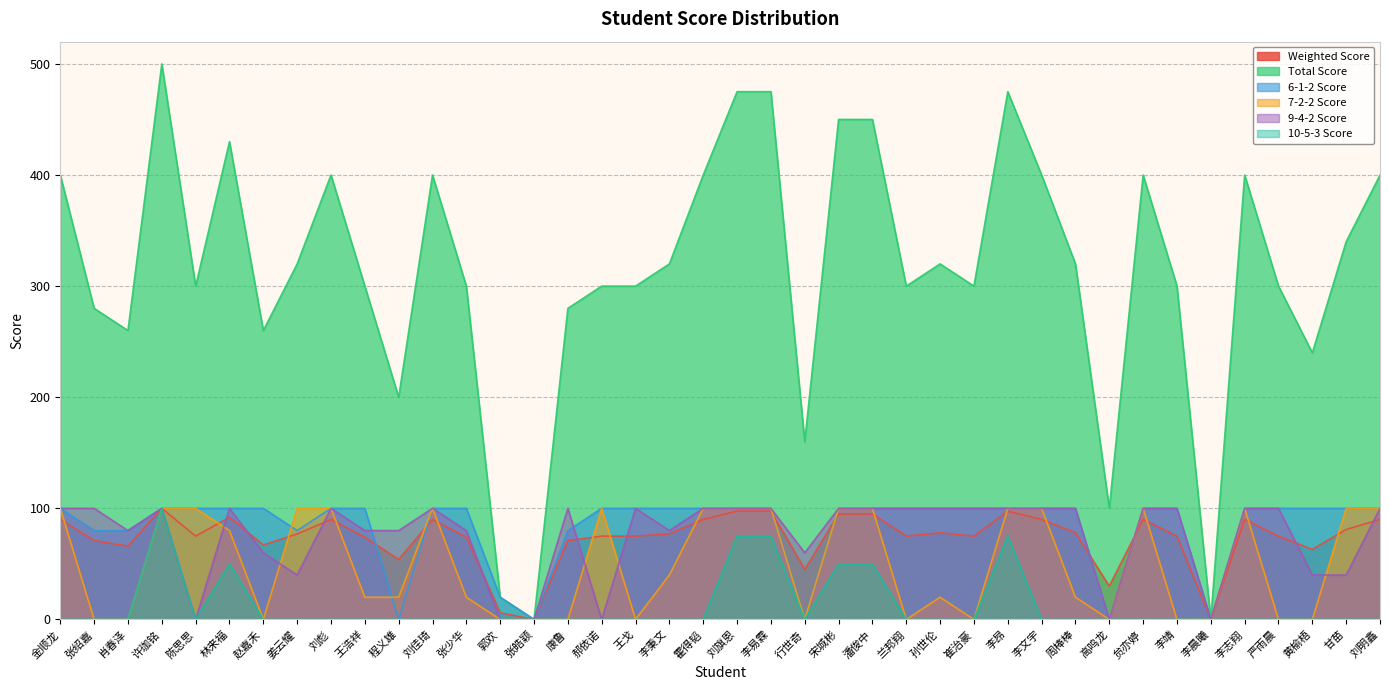

What is the difference between the highest and lowest values at 刘旗恩?

400.0